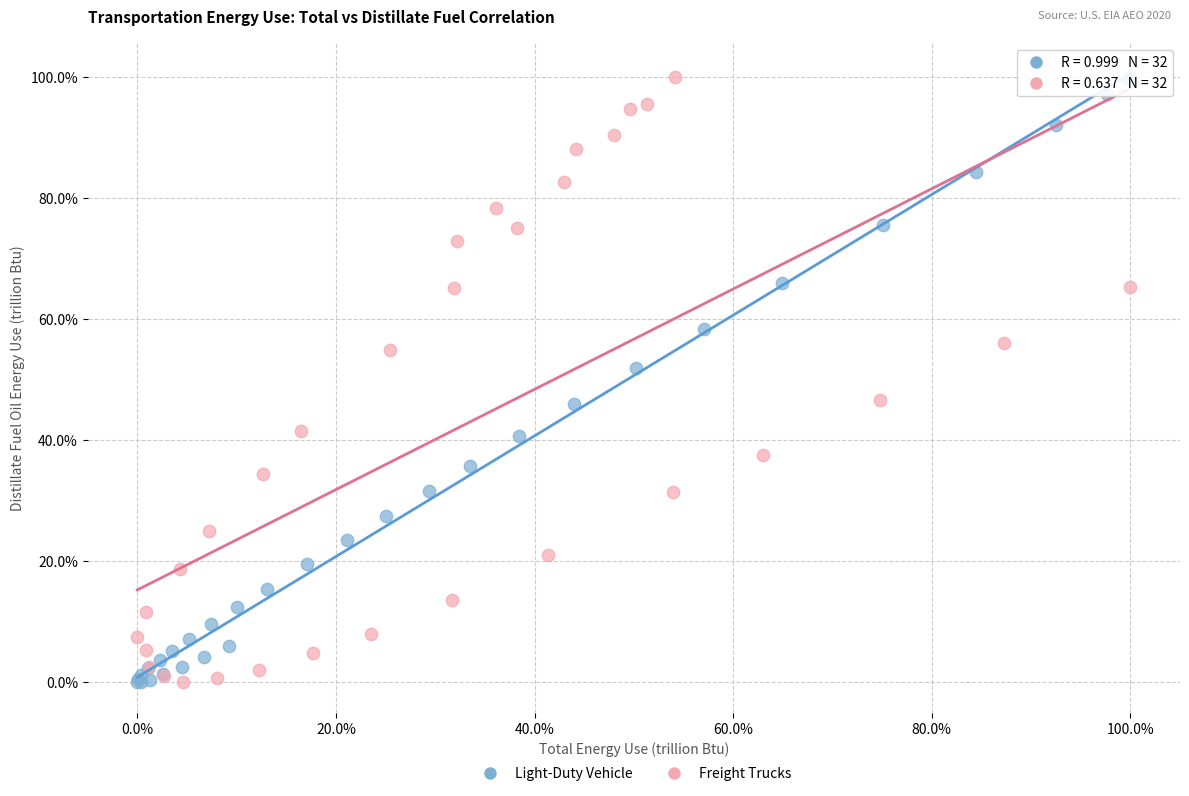

What are all the series names shown in the legend?

Light-Duty Vehicle, Freight Trucks